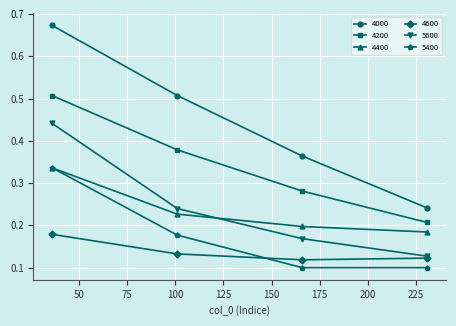

At how many categories does at least one series exceed 0?

4